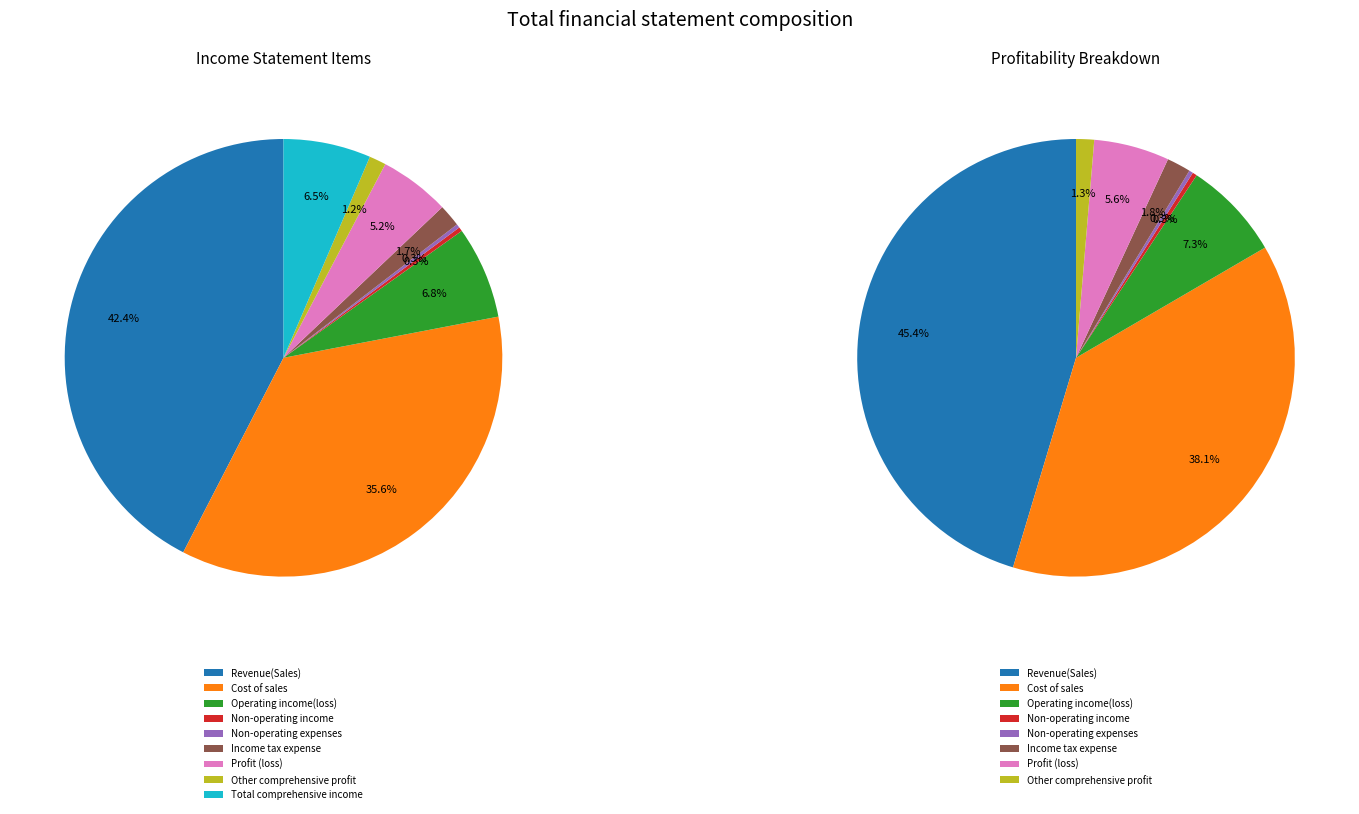

To the nearest percent, what is the difference between the largest and smallest slice percentages?

42%